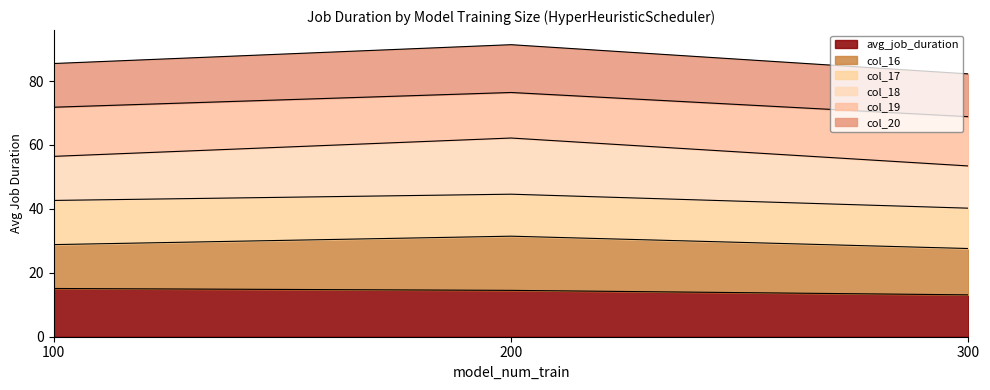

What are all the series names shown in the legend?

avg_job_duration, col_16, col_17, col_18, col_19, col_20